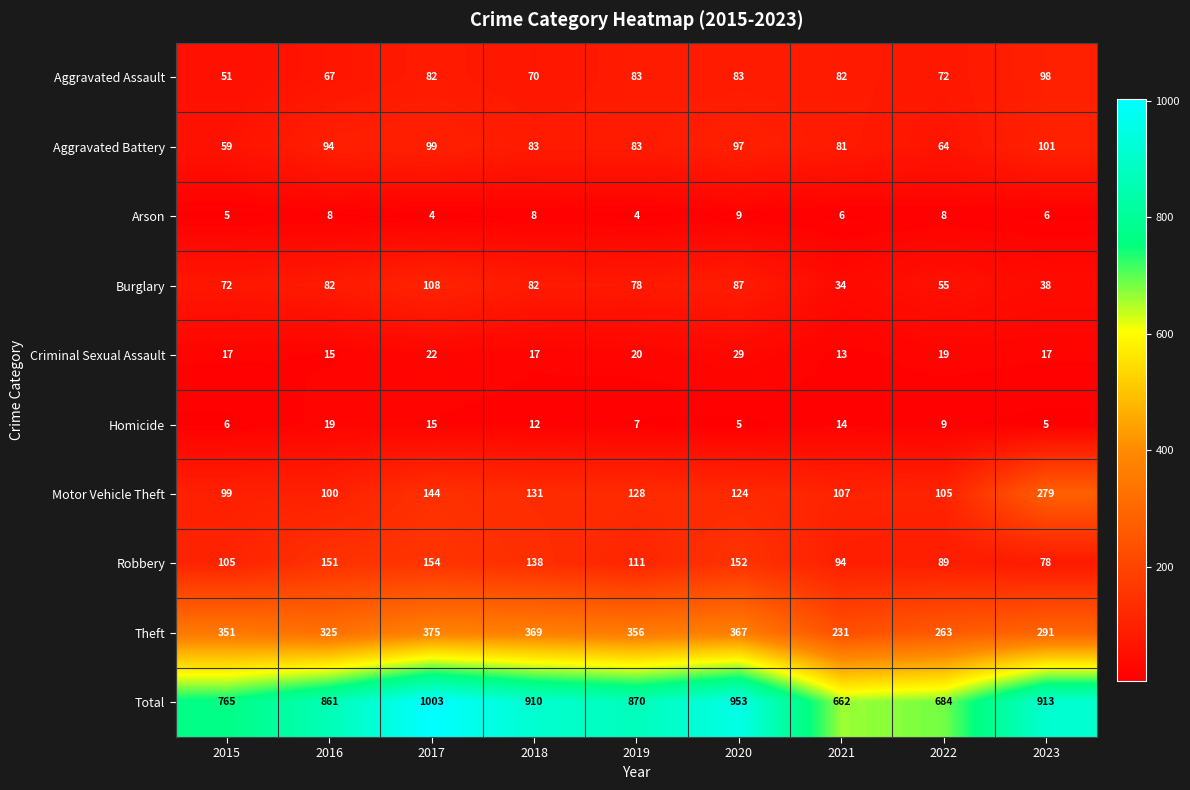

What is the average value of the Criminal Sexual Assault series?

19